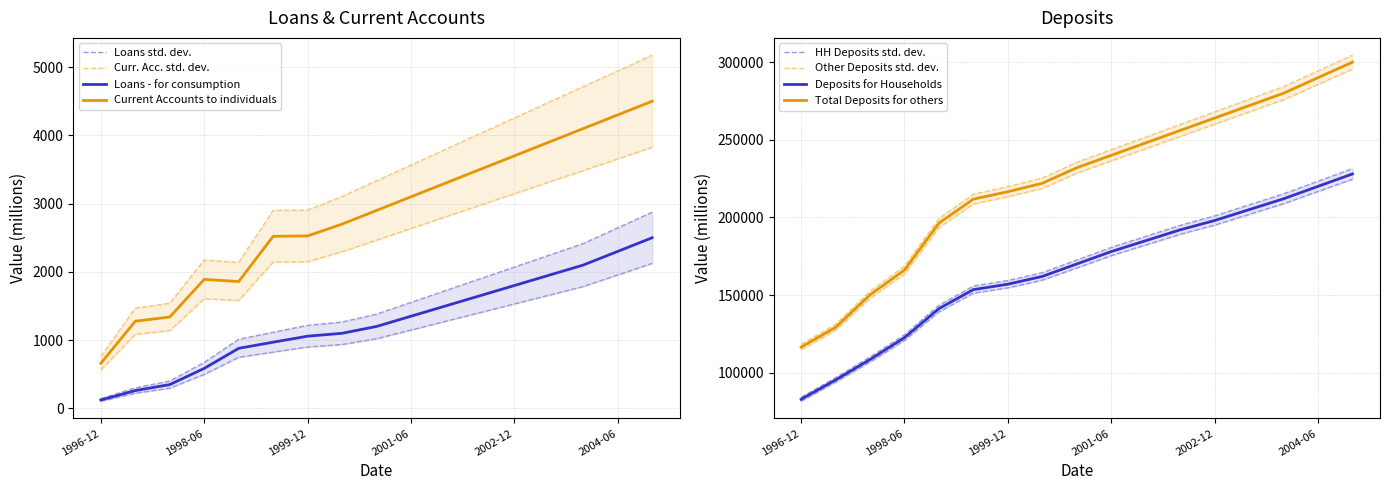

True or false: Total Deposits for others and Current Accounts to individuals intersect in this chart.

False